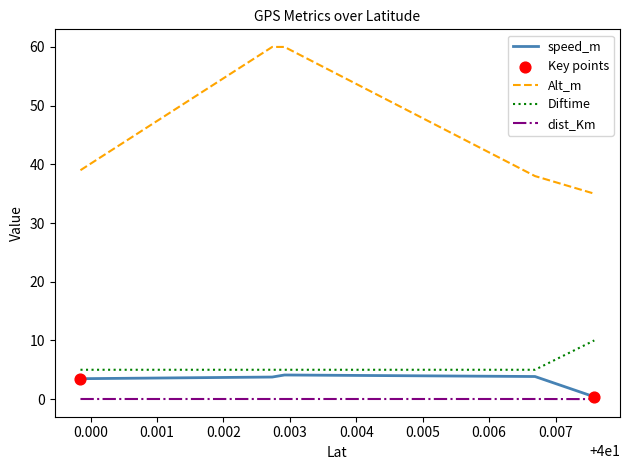

What is the maximum value for Alt_m?

60.0